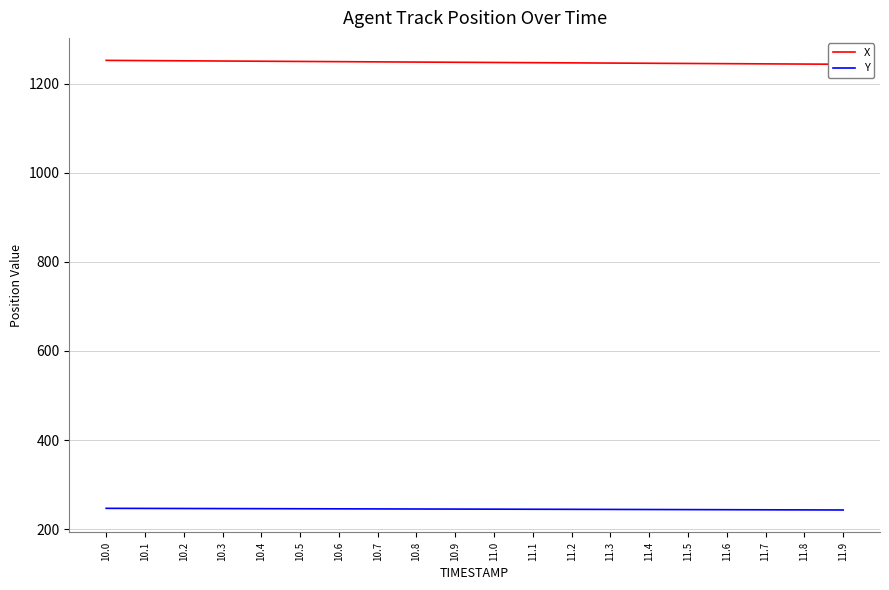

What is the difference between the maximum and minimum values in the X series?

8.7